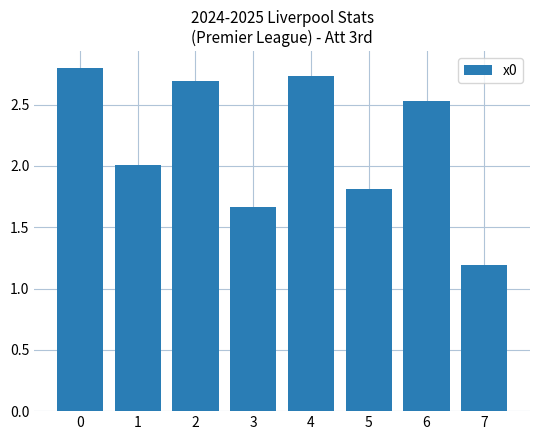

What is the average value?

2.2